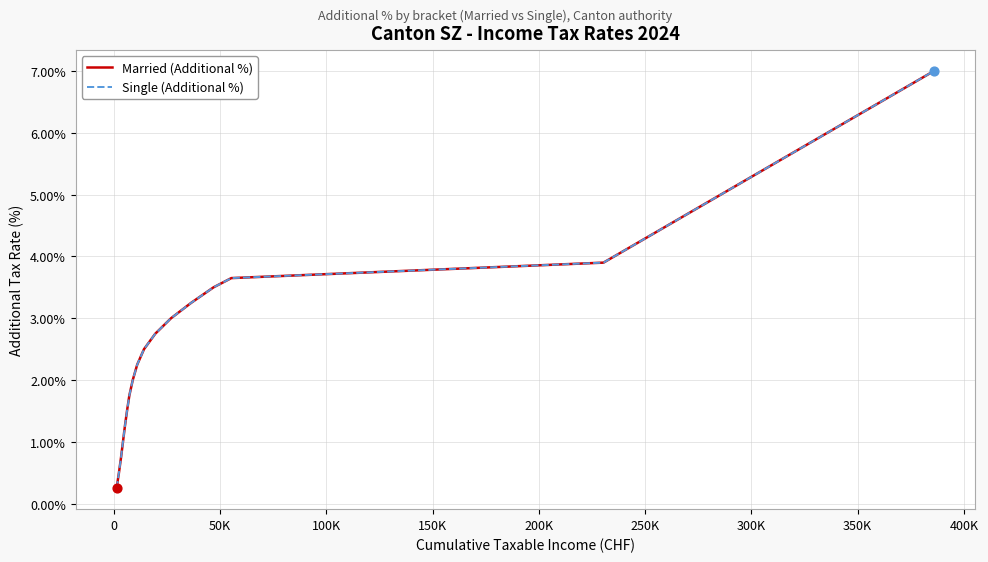

At how many categories does at least one series exceed 6?

1